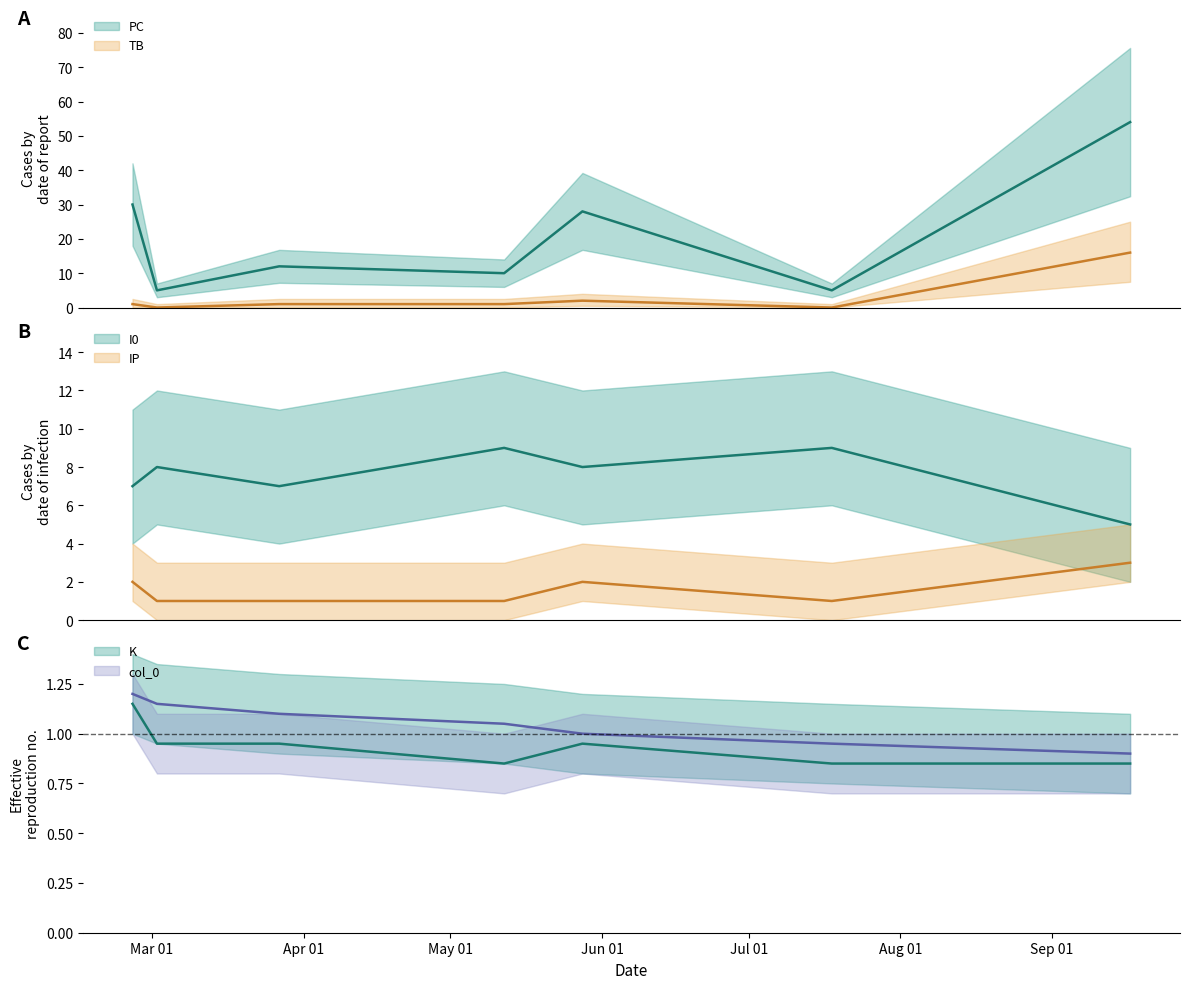

After their last crossing, which series has the higher values: IP or col_0?

IP